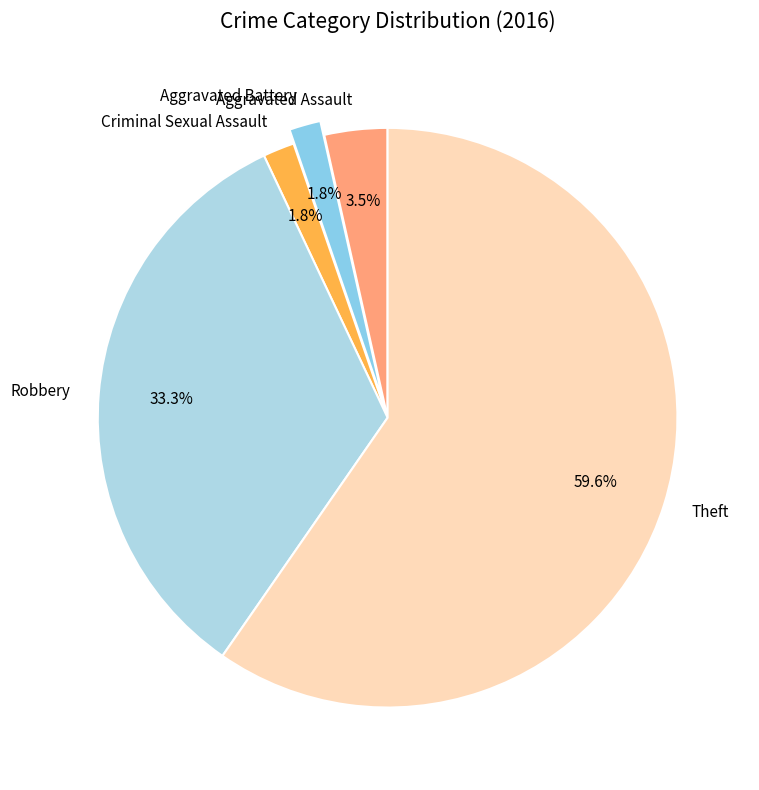

To the nearest percent, what is the difference between the Criminal Sexual Assault and Theft slice percentages?

58%